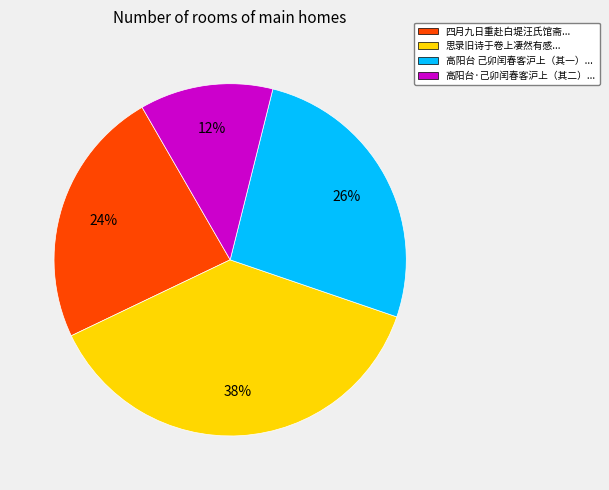

Count the number of slices in the pie.

4